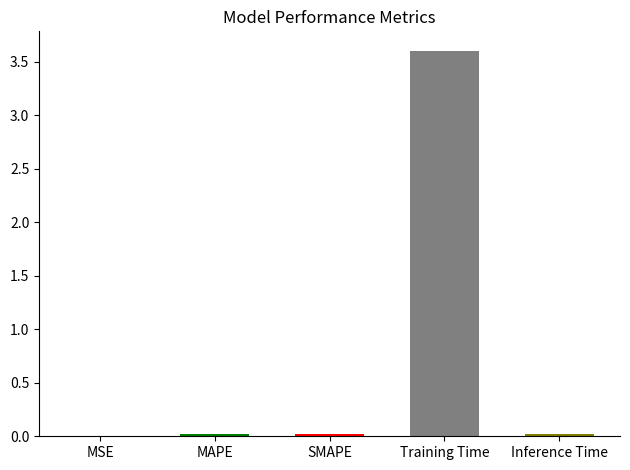

What is the change in value from MAPE to Training Time?

+3.6